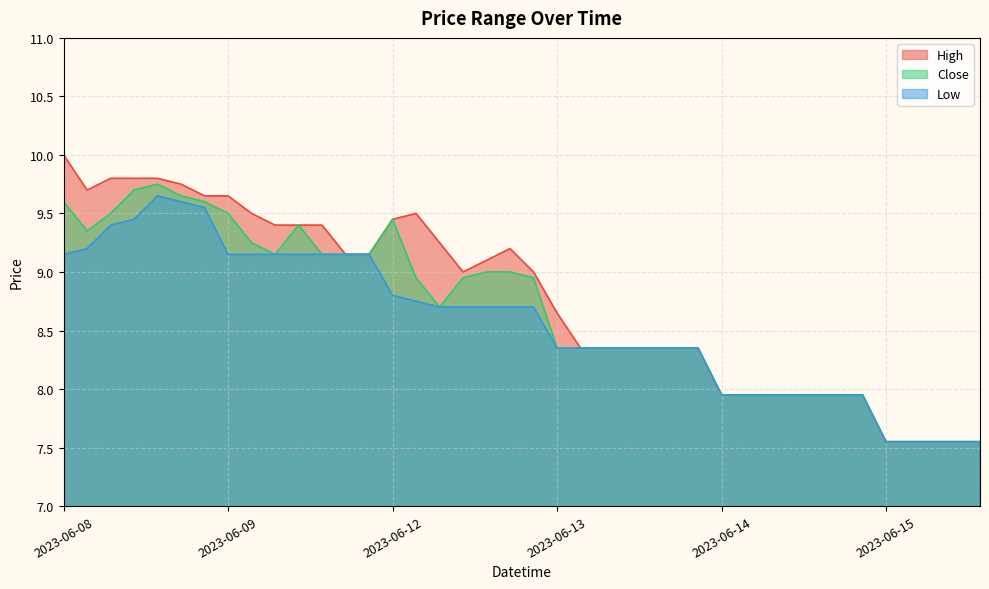

True or false: Close and High intersect in this chart.

False